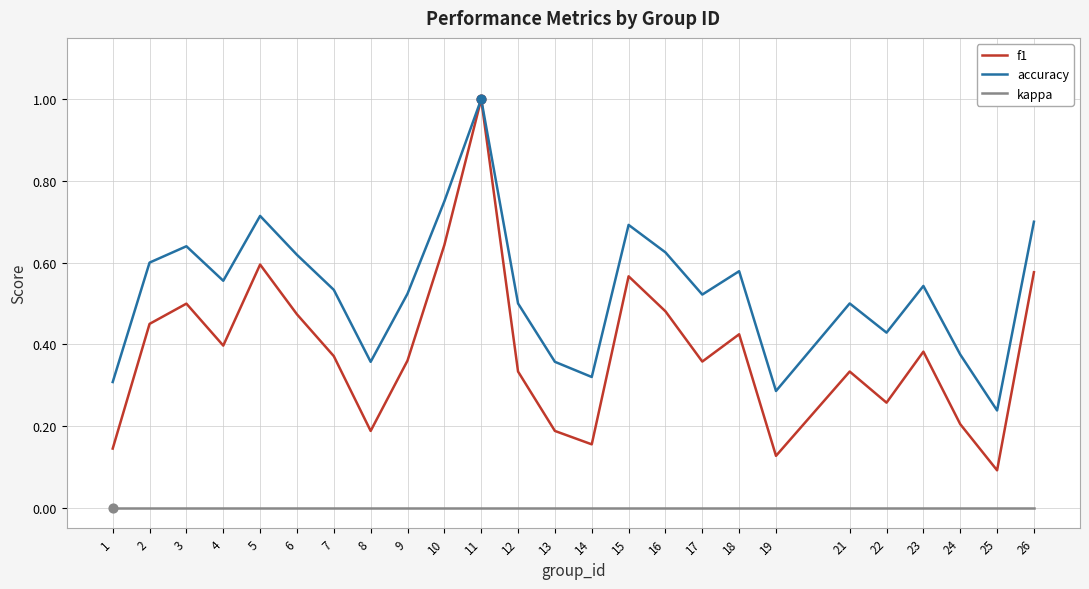

Which series changed the most between 5 and 13?

f1